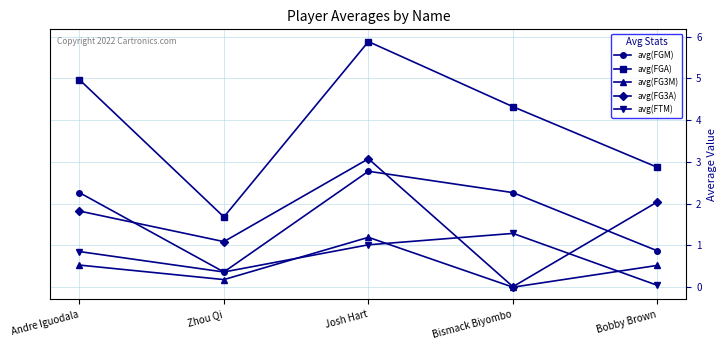

What is the average value of the avg(FGA) series?

3.9